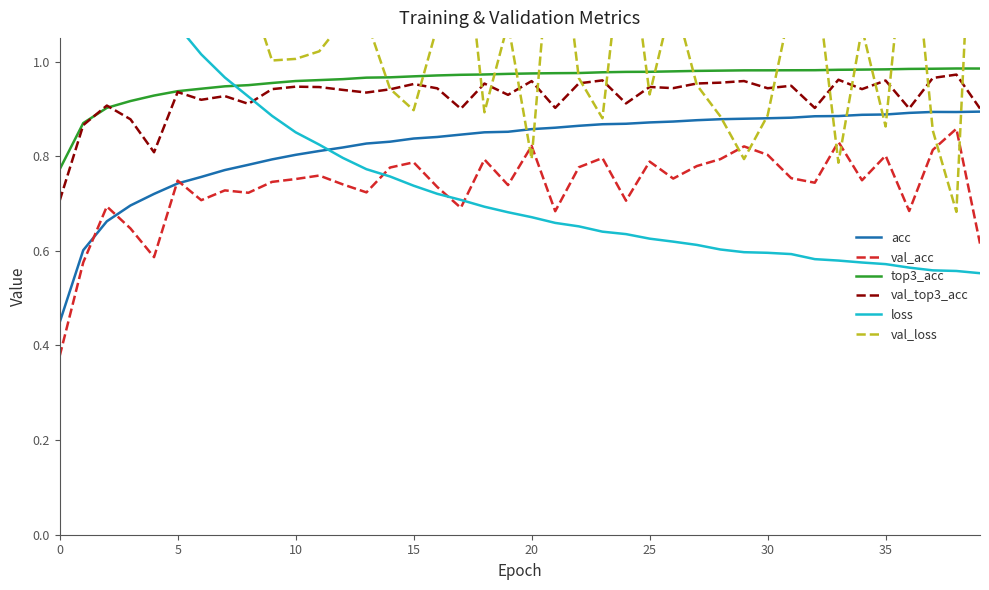

The val_loss series shows 1.0 at 22. True or false?

True